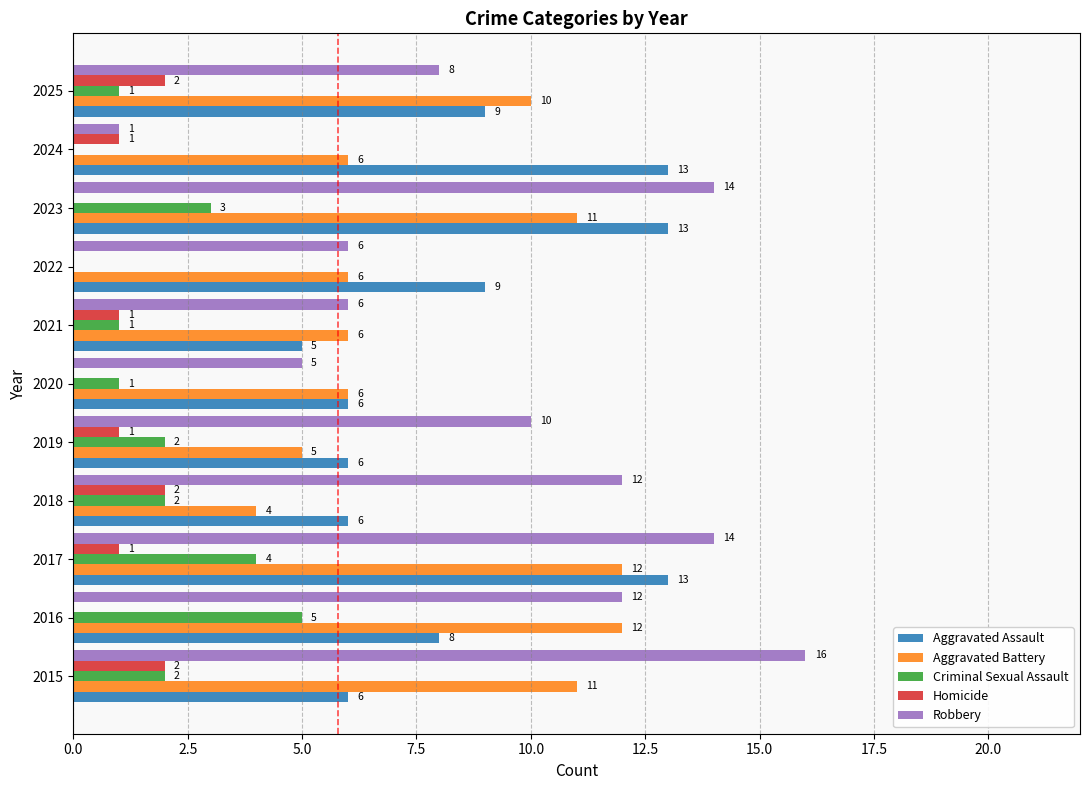

What is the maximum value for Aggravated Battery?

12